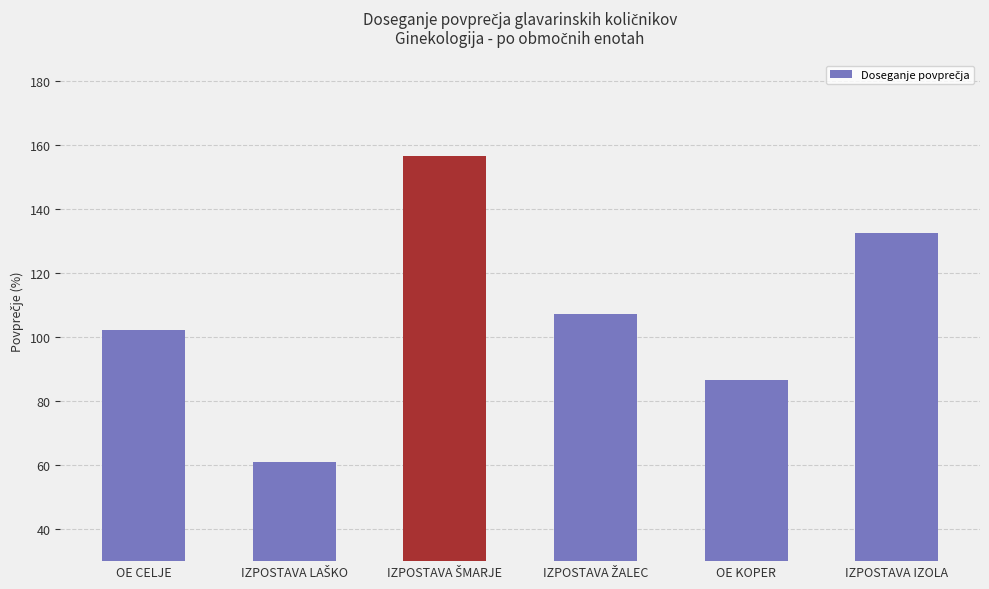

True or false: the data shows 143.8 at OE CELJE.

False